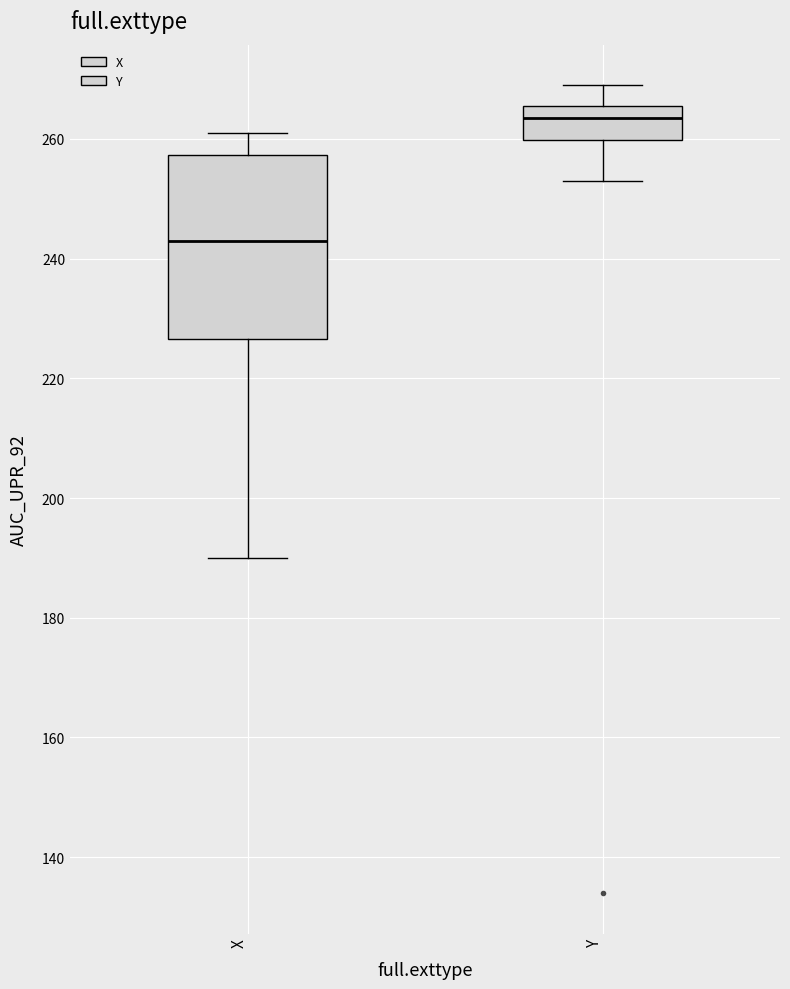

Reading left to right, transcribe this box plot: for each box, give where its median line is, the range the box spans, and where its two whiskers end, as read against the y-axis. The values are not printed on the chart, so give them approximately, as read against the axis.

X: median 244, box 226 to 258, whiskers 190 to 262
Y: median 264, box 260 to 266, whiskers 254 to 270